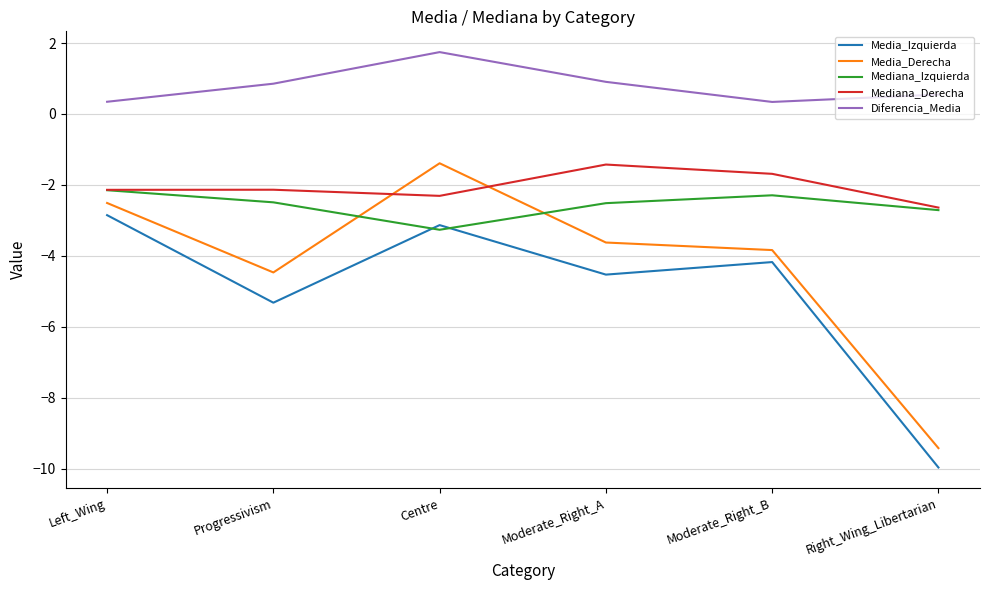

Which category has the highest value in the Media_Derecha series?

Centre